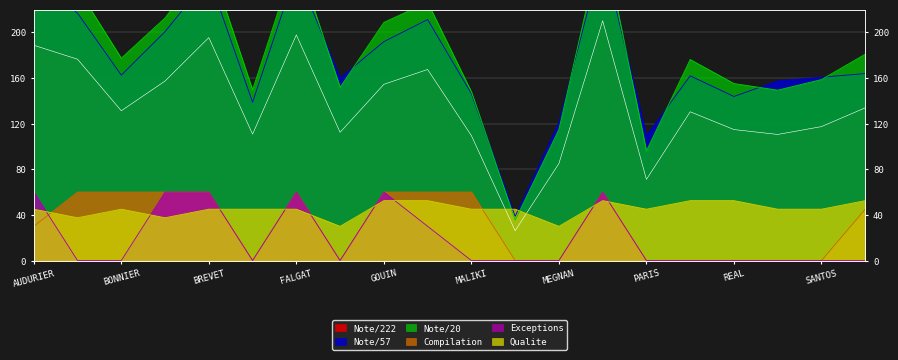

True or false: Exceptions and Note/20 cross at least once.

False